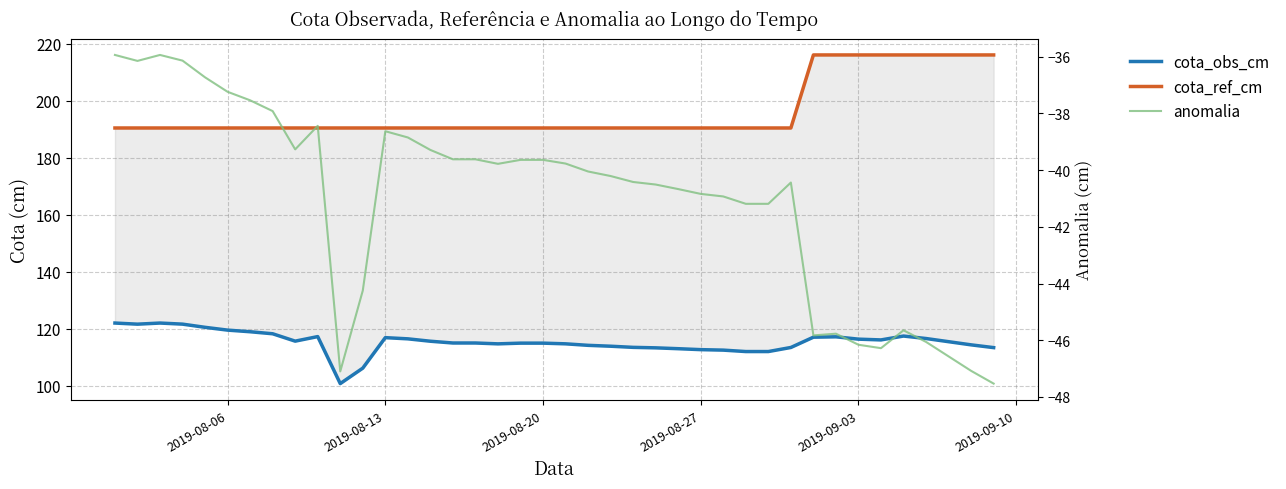

Rank the series by their average value, from lowest to highest.

anomalia, cota_obs_cm, cota_ref_cm